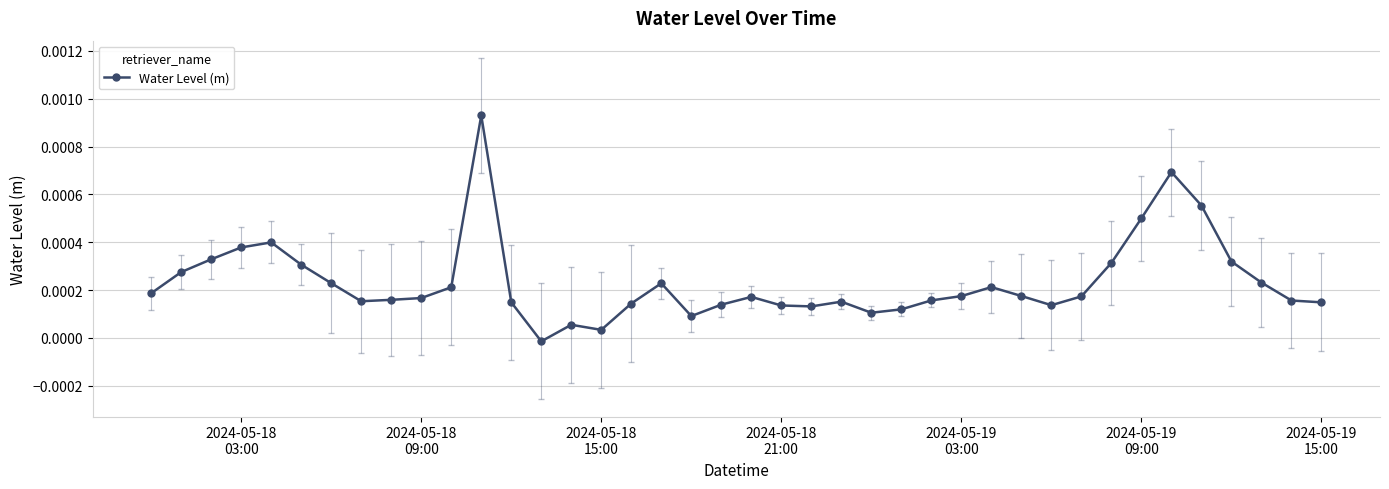

True or false: there are more than 0 points higher than both neighbors.

True